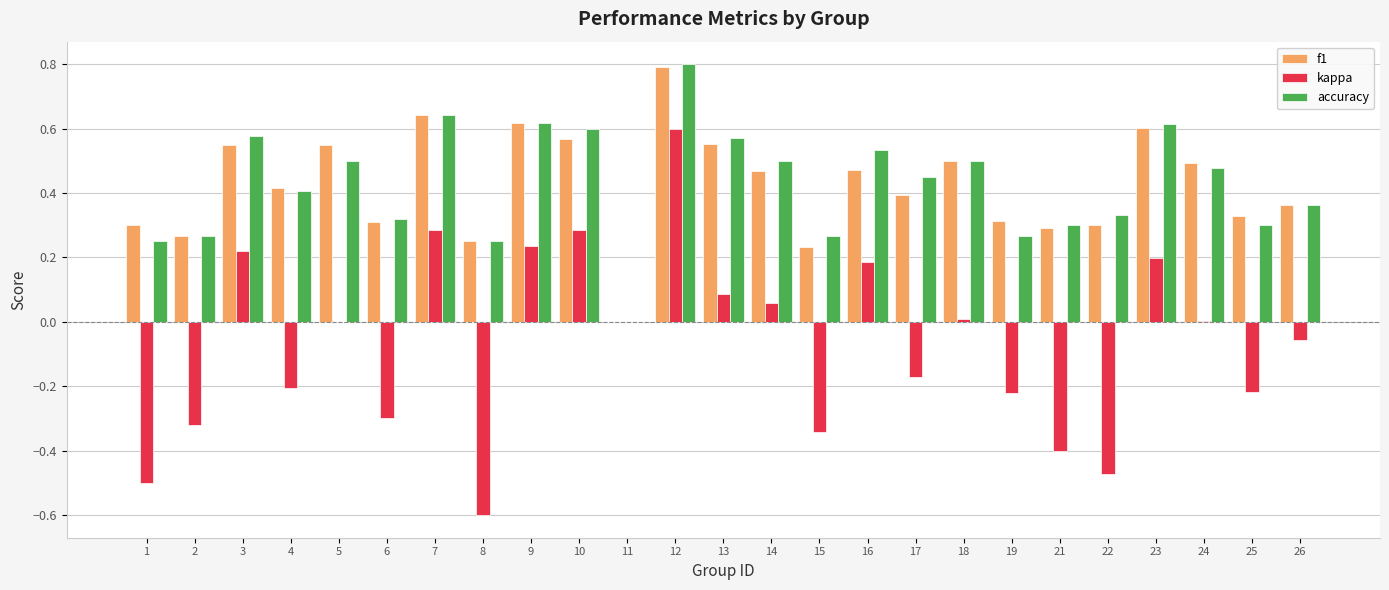

What is the sum of all accuracy values?

10.7